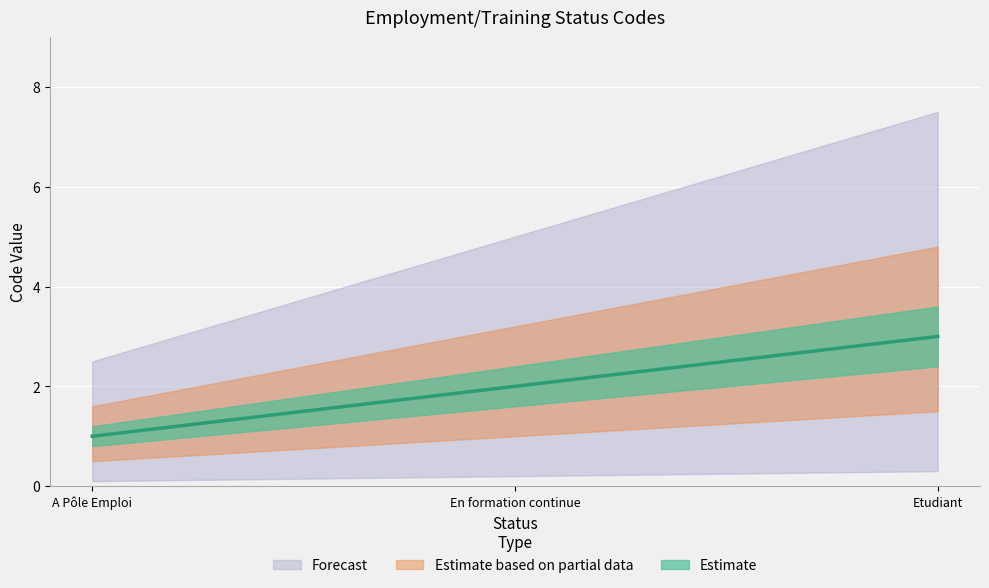

True or false: the data shows 0 at A Pôle Emploi.

False